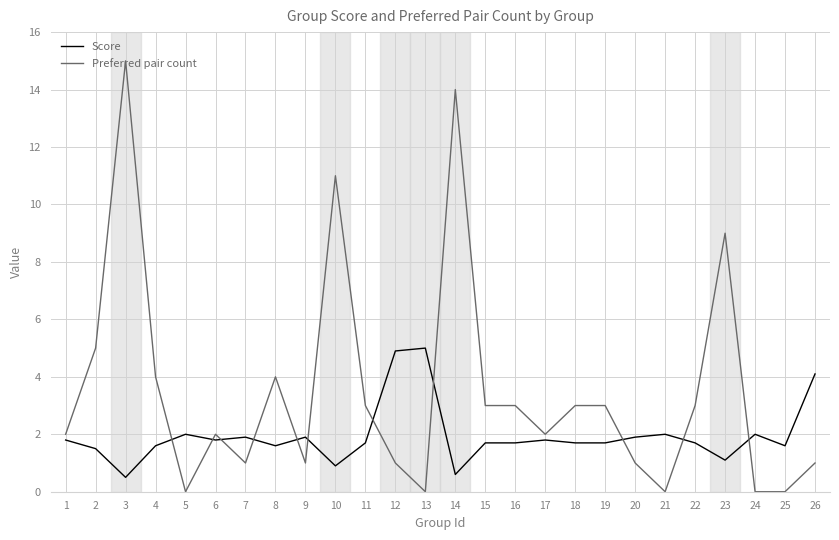

Rank the series at 10 from lowest to highest value.

Score, Preferred pair count